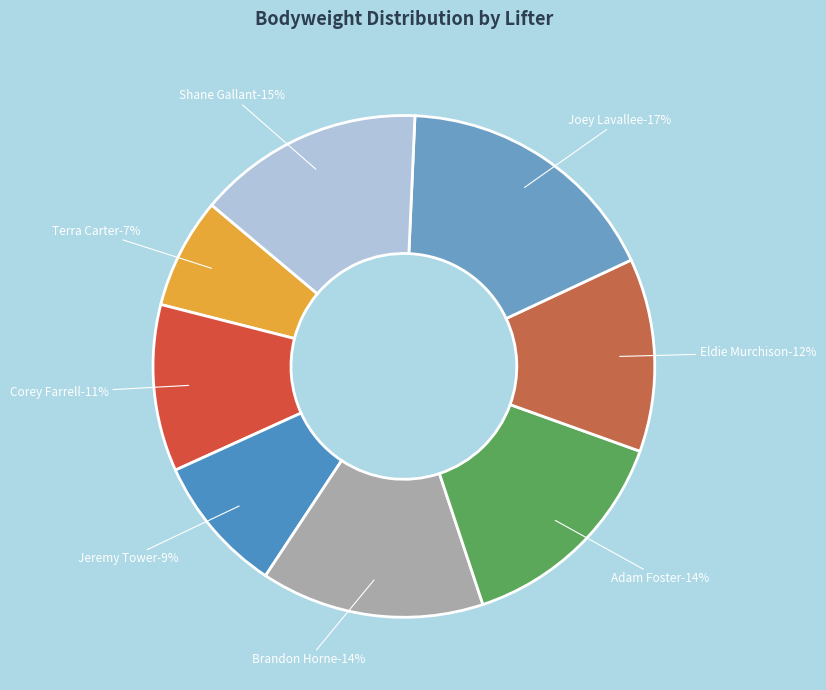

What percentage is the Jeremy Tower slice, to the nearest percent?

9%